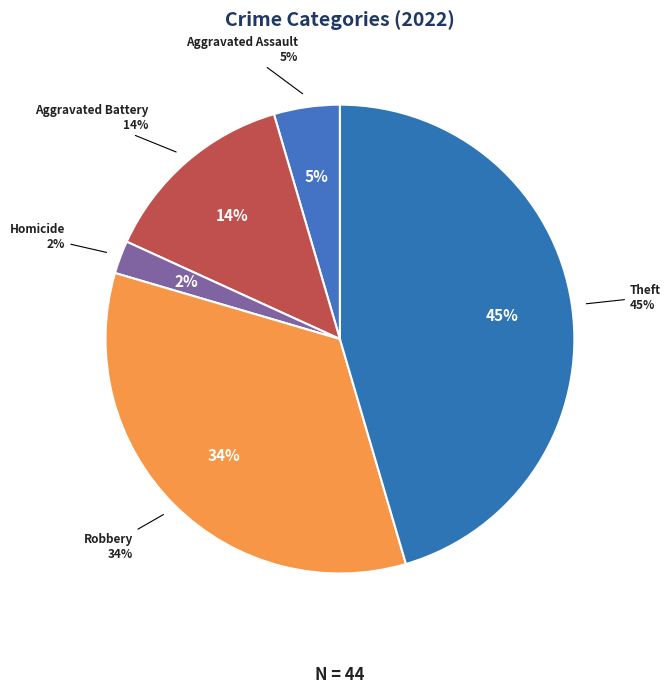

Between Aggravated Assault and Aggravated Battery, which is larger?

Aggravated Battery